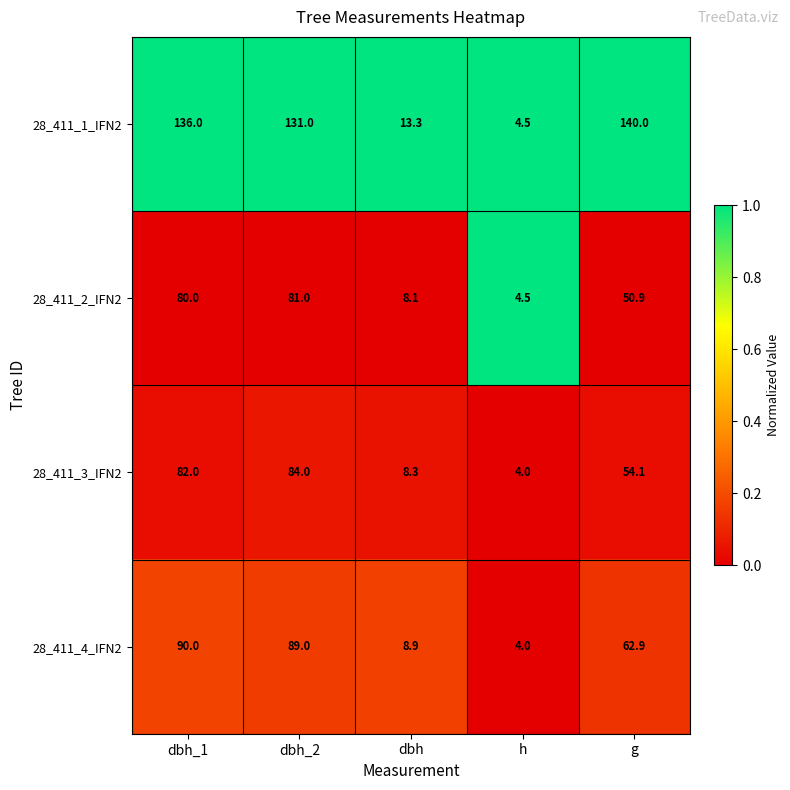

Reading right to left, list all the values displayed in this chart.

28_411_1_IFN2: g=140.0	h=4.5	dbh=13.3	dbh_2=131.0	dbh_1=136.0
28_411_2_IFN2: g=50.9	h=4.5	dbh=8.1	dbh_2=81.0	dbh_1=80.0
28_411_3_IFN2: g=54.1	h=4.0	dbh=8.3	dbh_2=84.0	dbh_1=82.0
28_411_4_IFN2: g=62.9	h=4.0	dbh=8.9	dbh_2=89.0	dbh_1=90.0